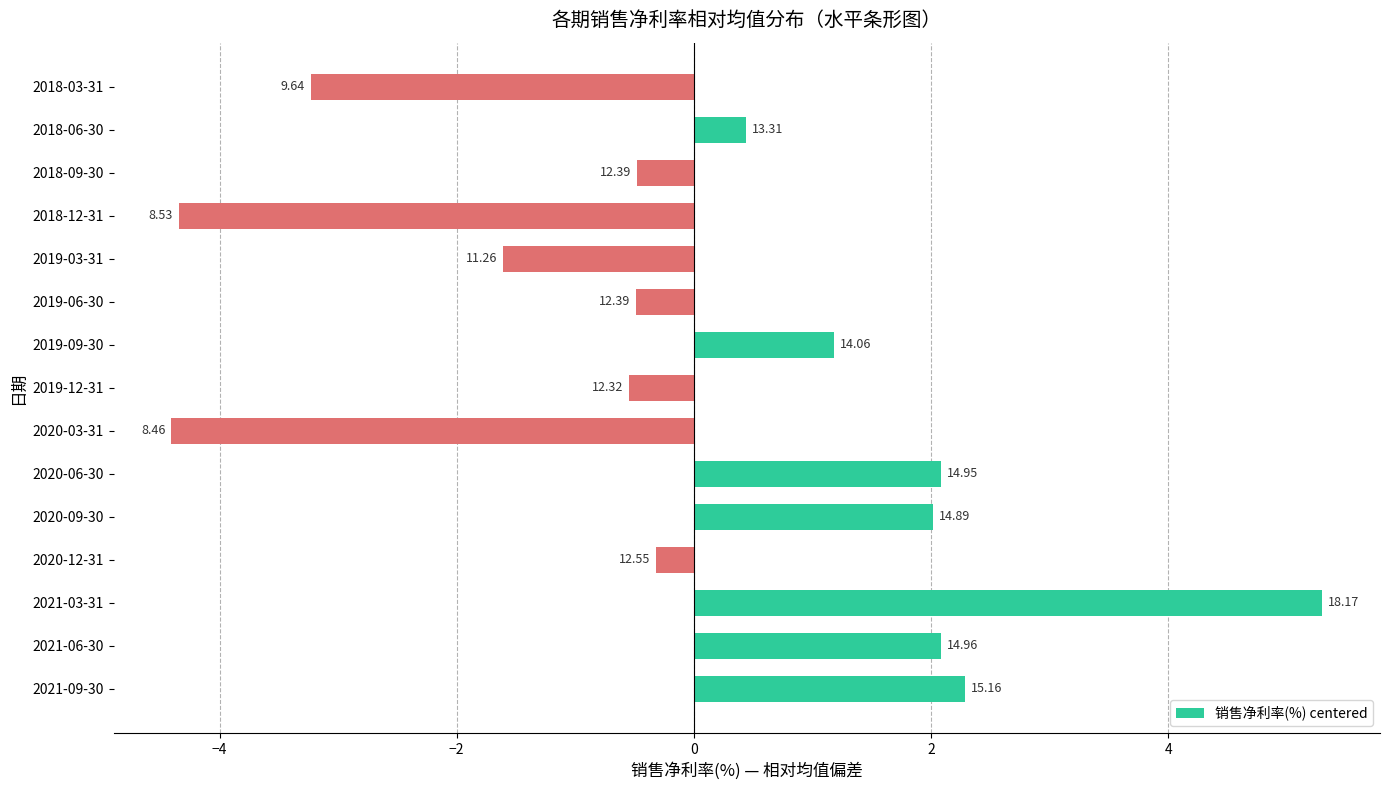

Are the bars horizontal?

Yes